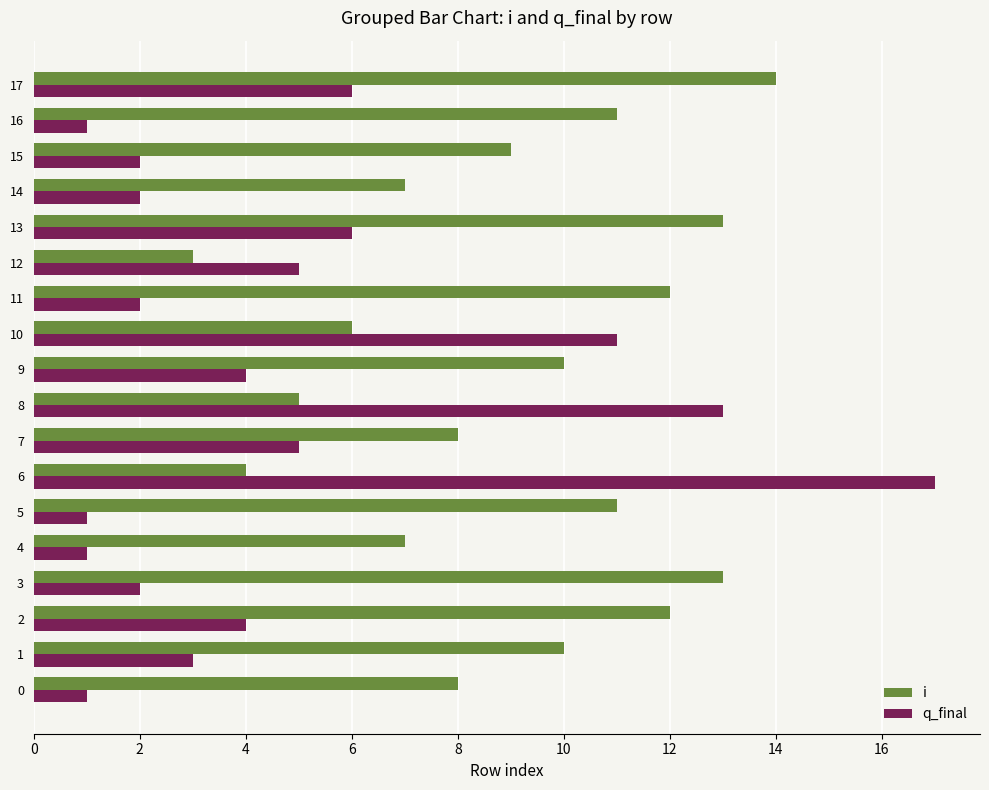

What is the average value of the q_final series?

5